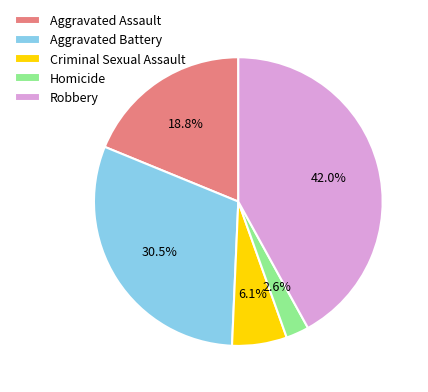

Is Aggravated Assault the majority of the pie?

No